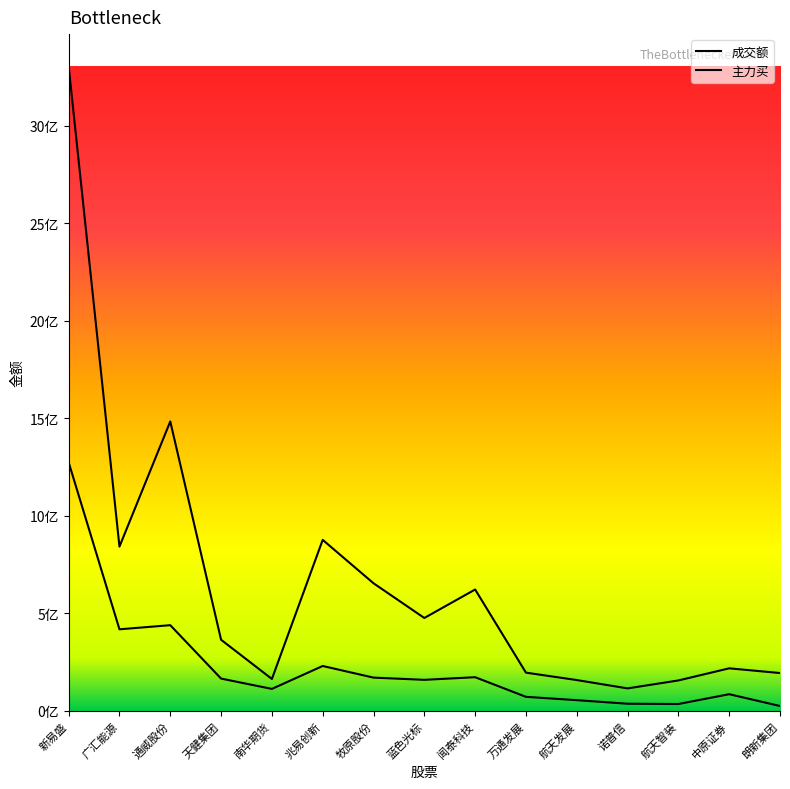

What is the value of the 成交额 point at the 12th from the left?

114515753